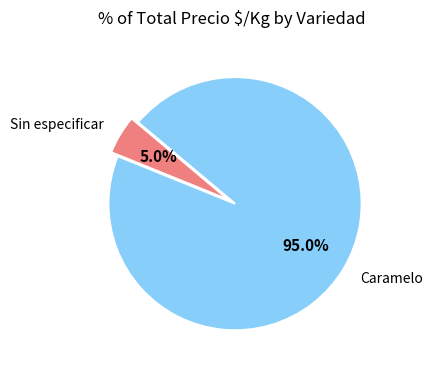

What is the ratio of the value at Caramelo to the value at Sin especificar?

19.0